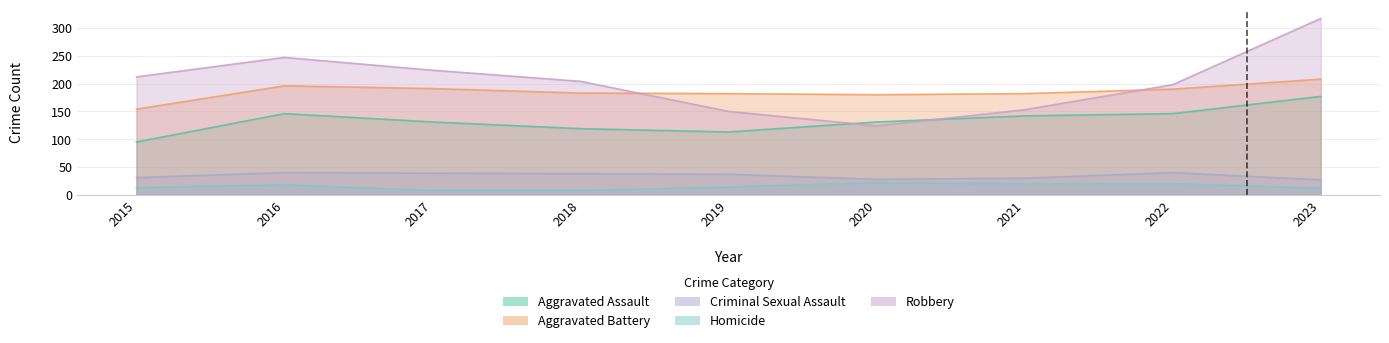

Which label corresponds to the largest value in the chart?

2023